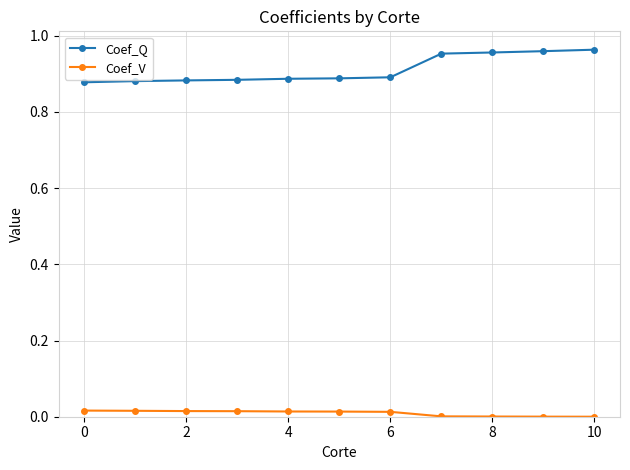

What are all the series names shown in the legend?

Coef_Q, Coef_V